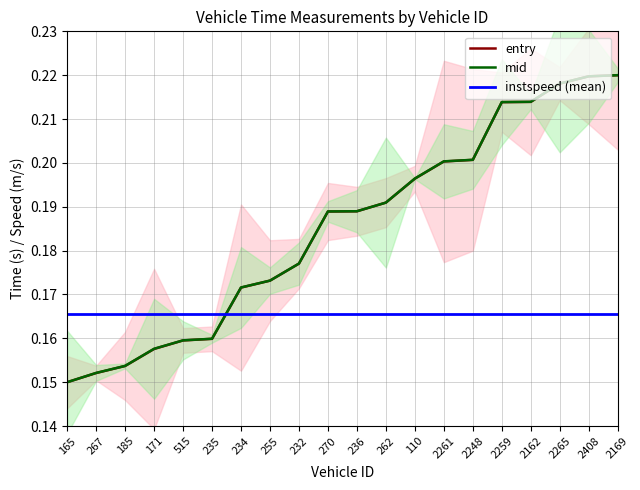

At which category is the sum across all series the highest?

2169